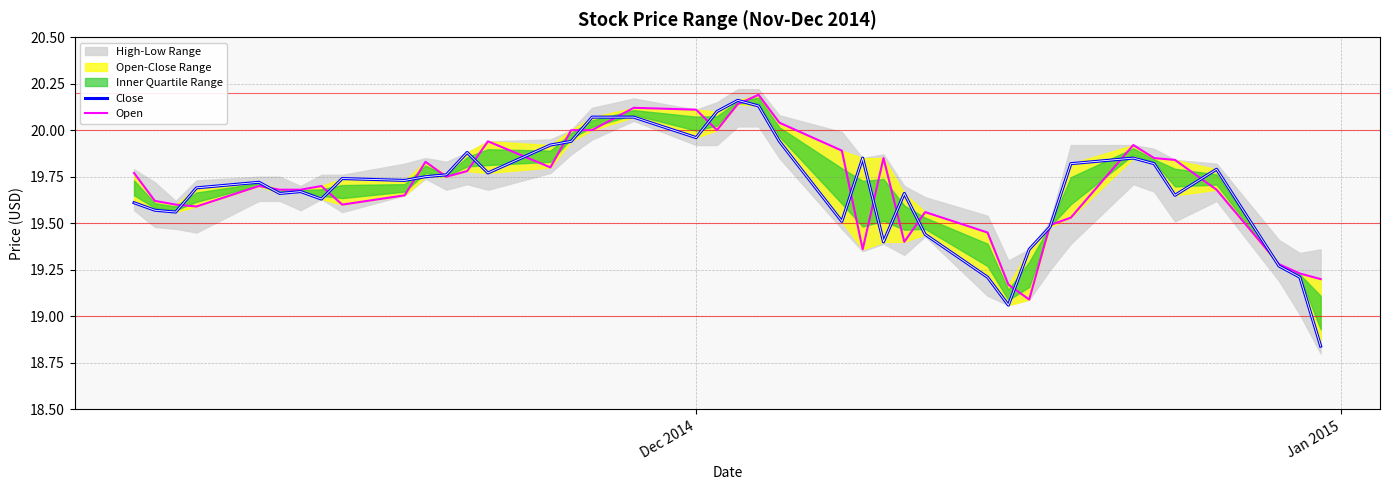

At how many categories does at least one series exceed 19?

40